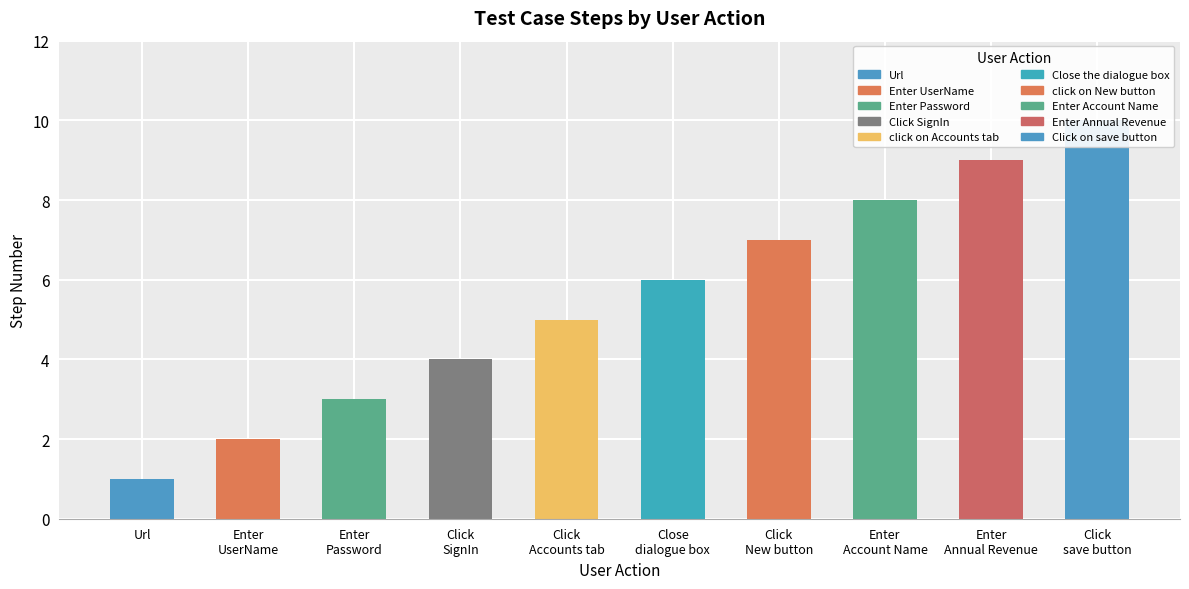

List the labels in order of value, largest first.

Click
save button, Enter
Annual Revenue, Enter
Account Name, Click
New button, Close
dialogue box, Click
Accounts tab, Click
SignIn, Enter
Password, Enter
UserName, Url